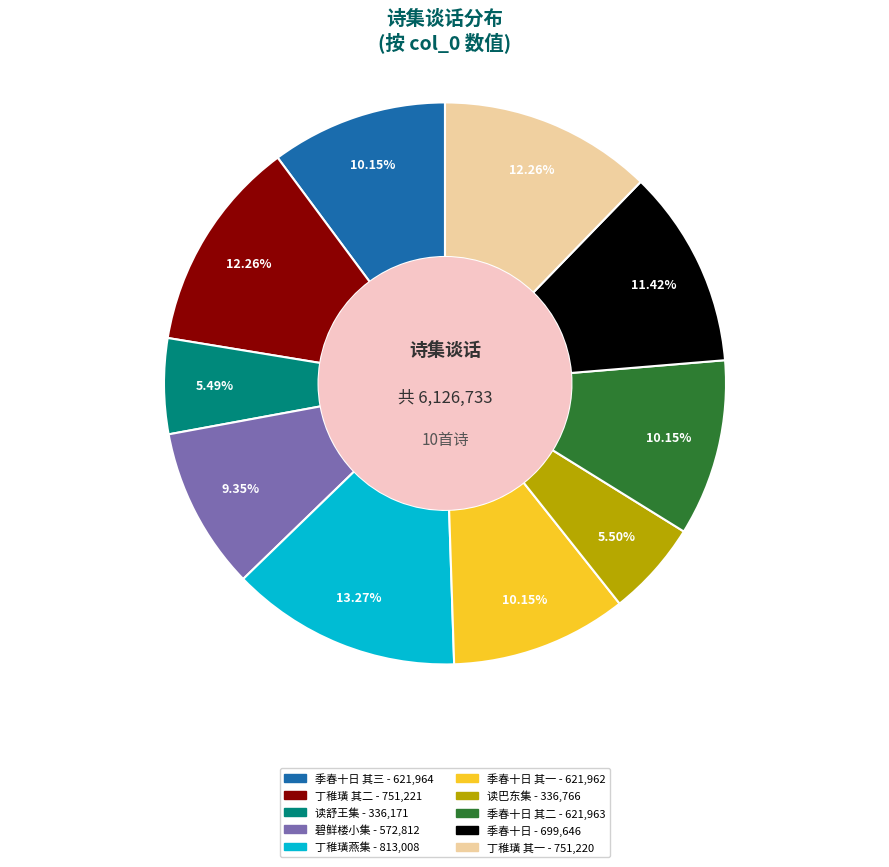

Is there any slice that represents more than half of the pie?

No